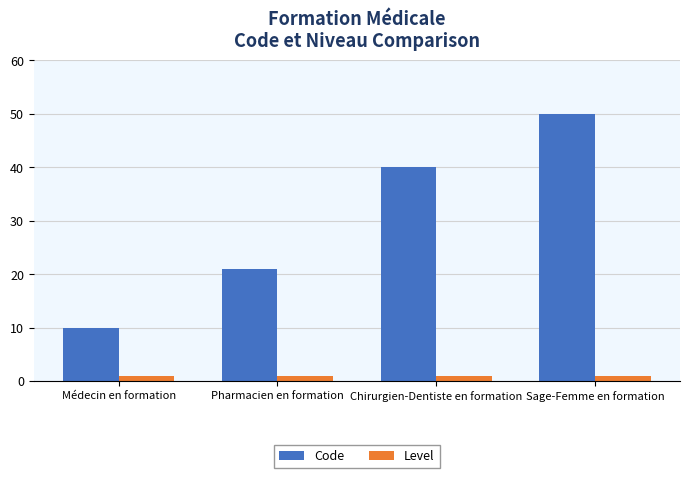

Are the bars grouped side by side (vs. stacked)?

Yes